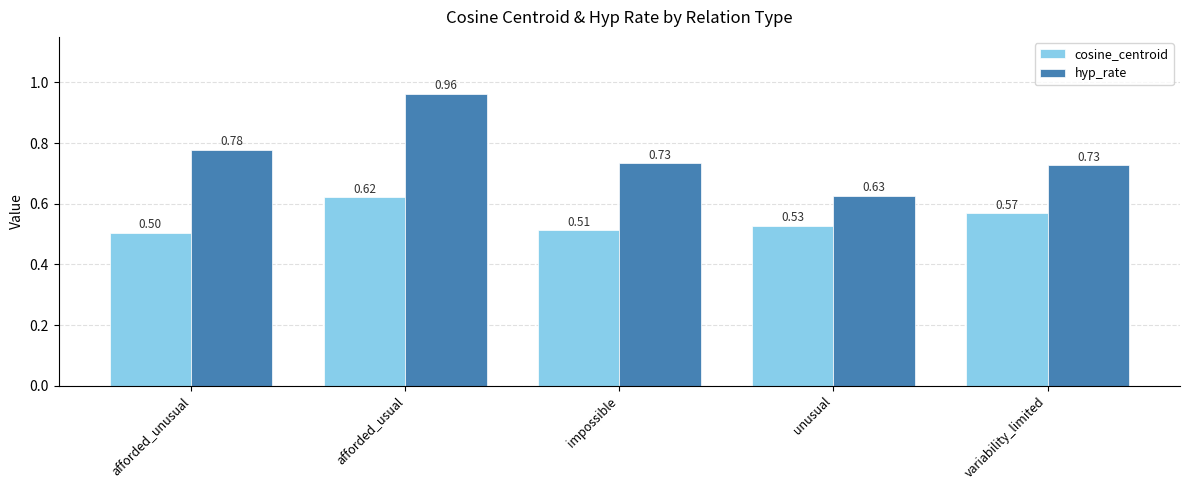

Rank the series by their maximum value, from lowest to highest.

cosine_centroid, hyp_rate